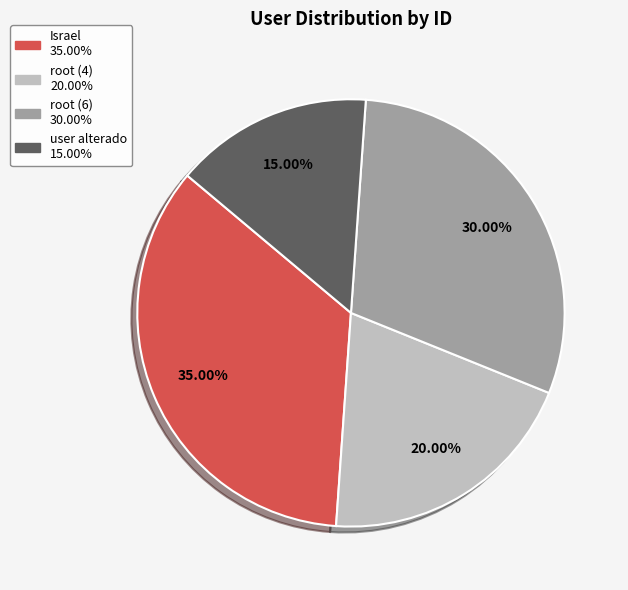

Is there a majority slice in this chart?

No